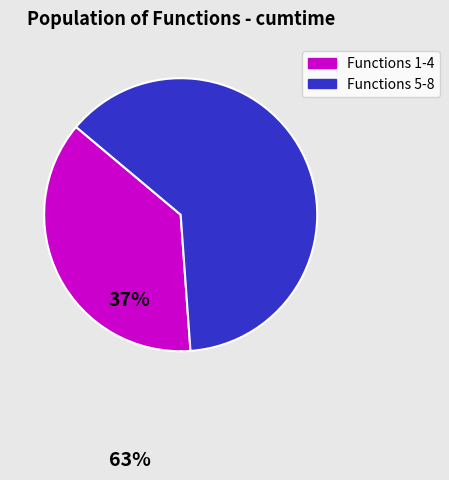

Is there a majority slice in this chart?

Yes